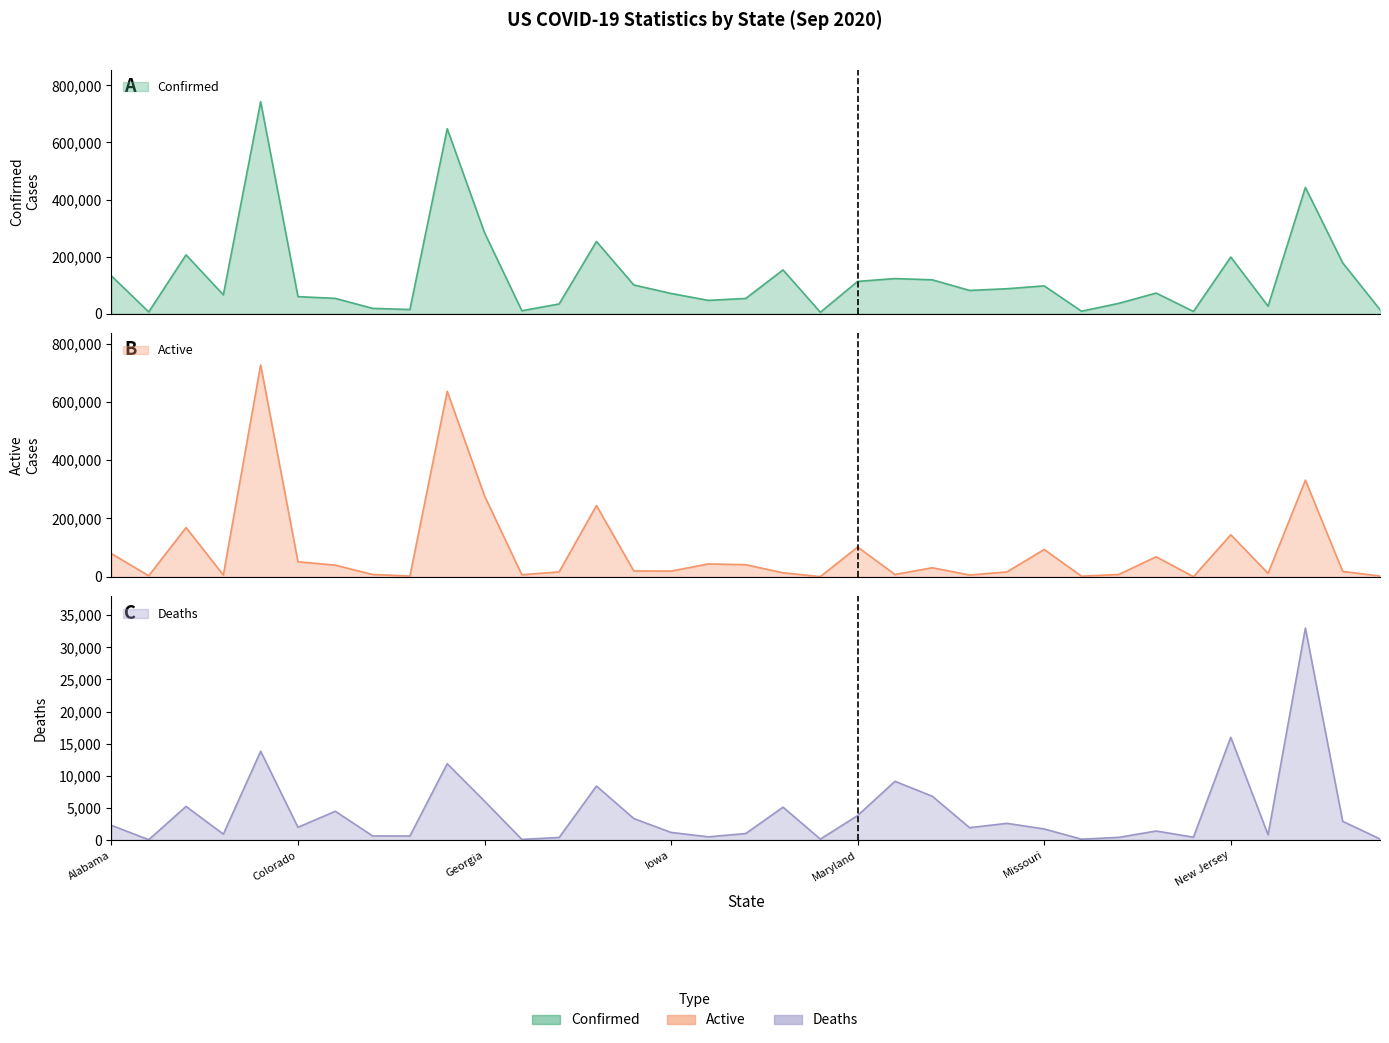

Reading left to right, extract all data points from this chart.

Confirmed: Alabama=132221	Alaska=5840	Arizona=205964	Arkansas=65727	California=743002	Colorado=59484	Connecticut=53365	Delaware=18249	District of Columbia=14315	Florida=648269	Georgia=283807	Hawaii=9959	Idaho=33738	Illinois=252884	Indiana=100394	Iowa=70537	Kansas=46313	Kentucky=53064	Louisiana=153177	Maine=4701	Maryland=112883	Massachusetts=122791	Michigan=118403	Minnesota=81225	Mississippi=87130	Missouri=97233	Montana=8316	Nebraska=35975	Nevada=71967	New Hampshire=7476	New Jersey=198237	New Mexico=26144	New York=442315	North Carolina=177919	North Dakota=13801
Active: Alabama=79543	Alaska=3428	Arizona=168879	Arkansas=6062	California=727207	Colorado=51434	Connecticut=39848	Delaware=7793	District of Columbia=2338	Florida=636398	Georgia=277763	Hawaii=6882	Idaho=16799	Illinois=244486	Indiana=20011	Iowa=19483	Kansas=44058	Kentucky=41420	Louisiana=13640	Maine=491	Maryland=101967	Massachusetts=7889	Michigan=30915	Minnesota=5910	Mississippi=16627	Missouri=93719	Montana=1952	Nebraska=7861	Nevada=68721	New Hampshire=238	New Jersey=144197	New Mexico=11807	New York=331548	North Carolina=18370	North Dakota=2565
Deaths: Alabama=2276	Alaska=42	Arizona=5219	Arkansas=908	California=13816	Colorado=1973	Connecticut=4468	Delaware=626	District of Columbia=611	Florida=11871	Georgia=6044	Hawaii=86	Idaho=385	Illinois=8398	Indiana=3336	Iowa=1170	Kansas=487	Kentucky=996	Louisiana=5105	Maine=134	Maryland=3804	Massachusetts=9133	Michigan=6810	Minnesota=1912	Mississippi=2585	Missouri=1713	Montana=118	Nebraska=404	Nevada=1393	New Hampshire=433	New Jersey=15991	New Mexico=807	New York=33002	North Carolina=2897	North Dakota=156